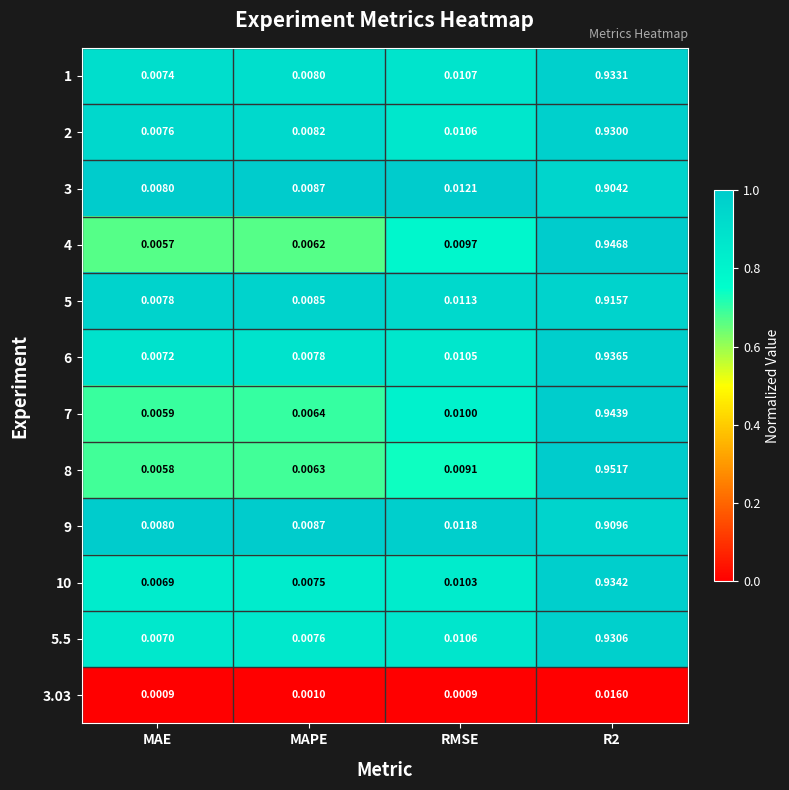

At which label is 7 closest to 0?

MAE